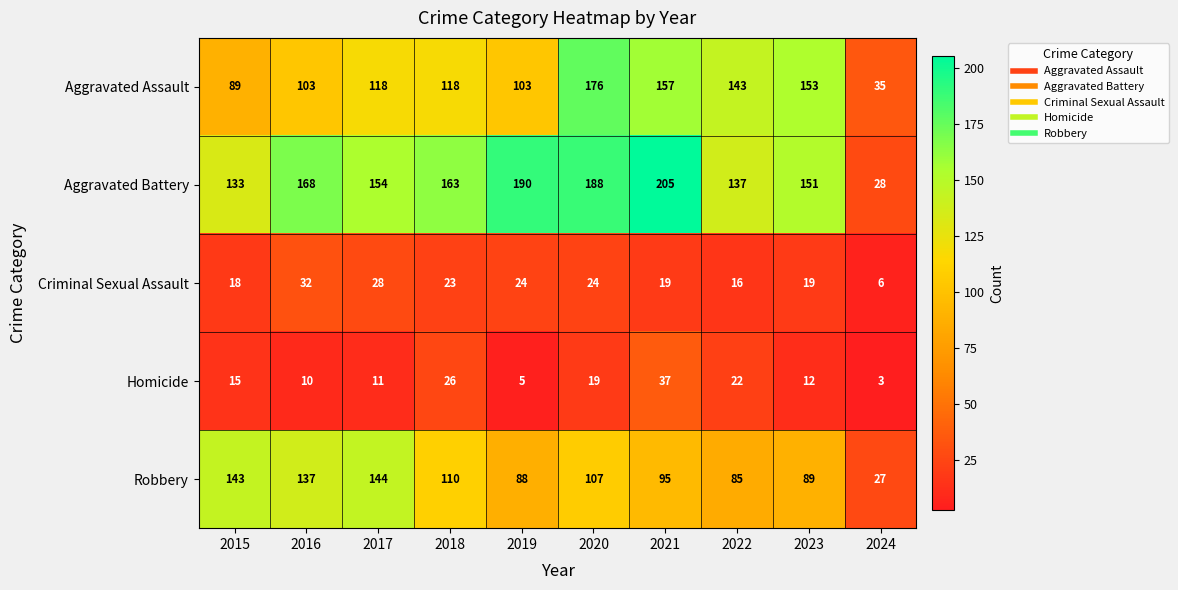

What is the difference between the highest and lowest values at 2022?

127